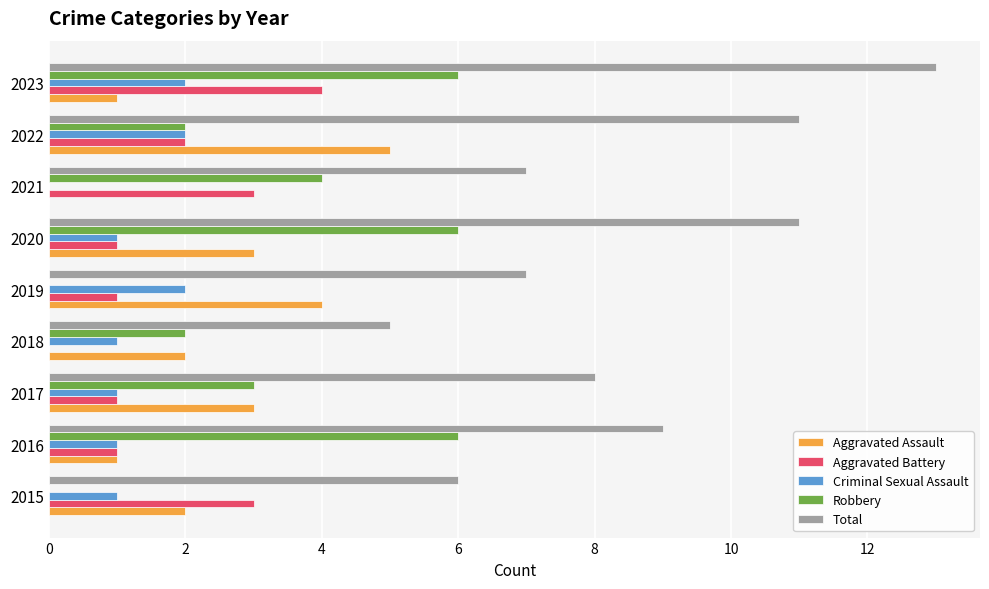

What is the maximum value shown in the chart?

13